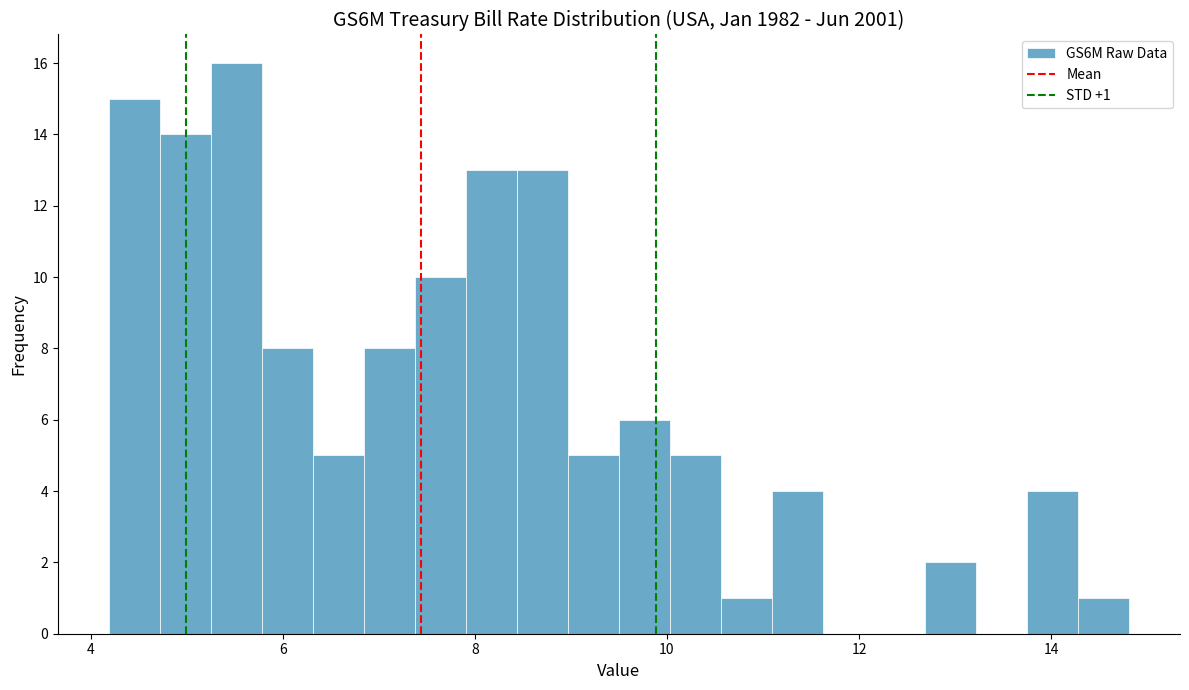

Read against the x-axis, roughly where is the centre of the tallest bar?

5.6